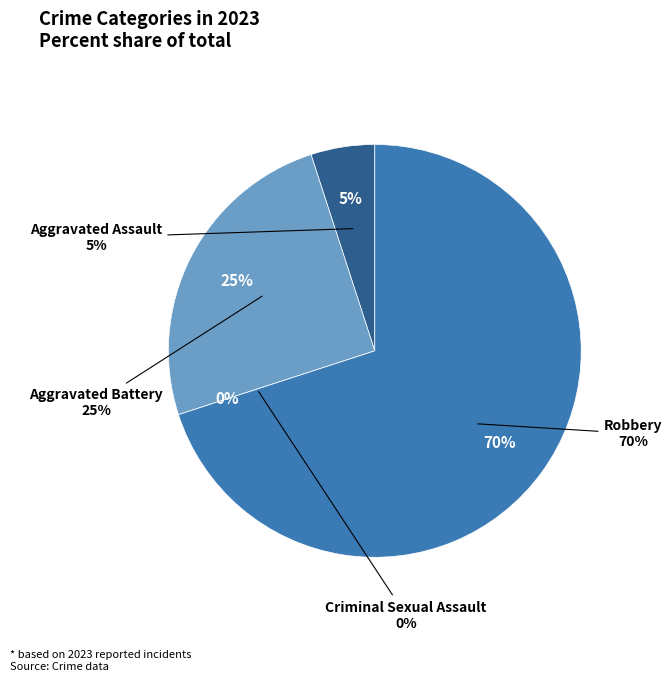

How many slices are in this pie chart?

4